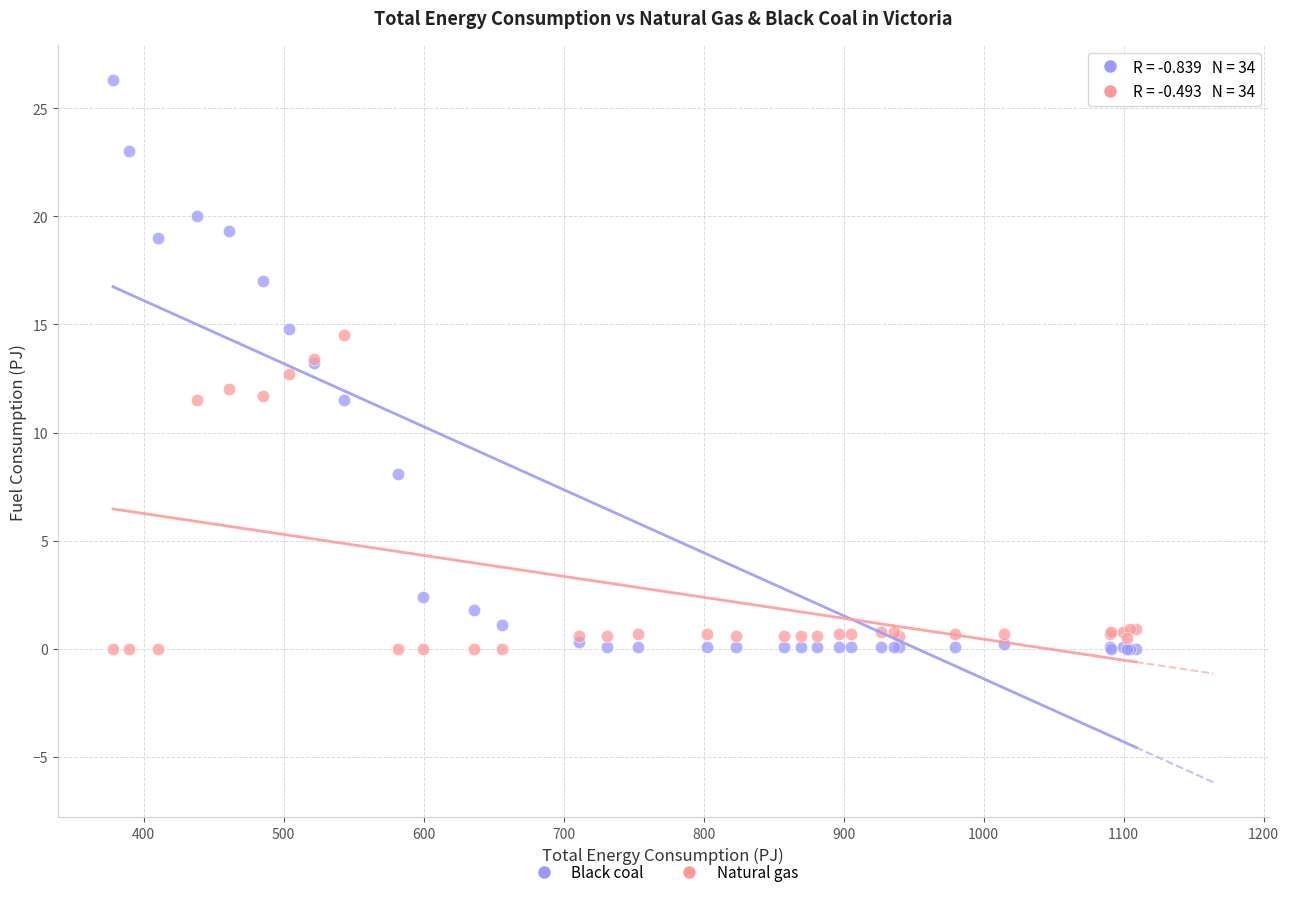

Which series has the largest Y range (max minus min)?

Black coal